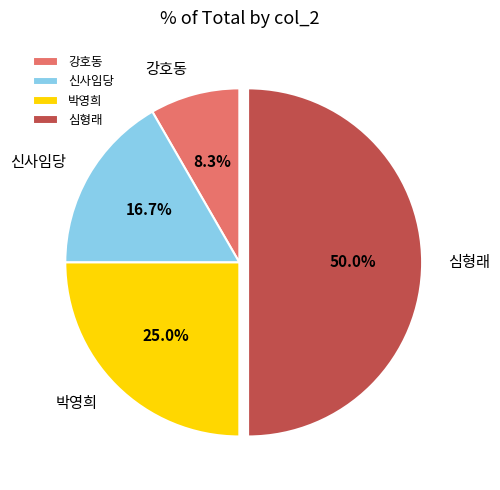

Rank the categories by value from lowest to highest.

강호동, 신사임당, 박영희, 심형래